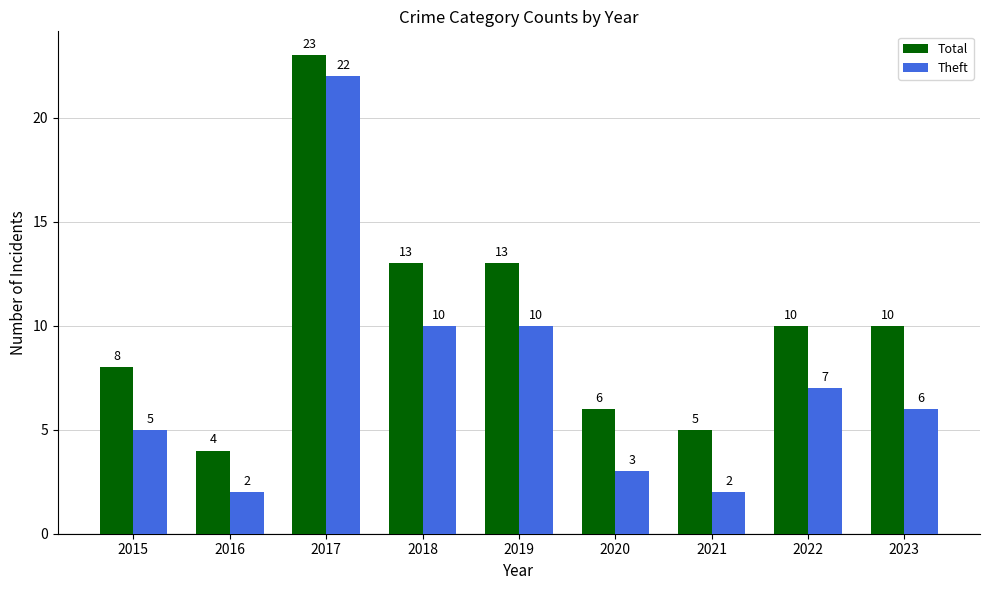

The Theft series shows 3 at 2021. True or false?

False